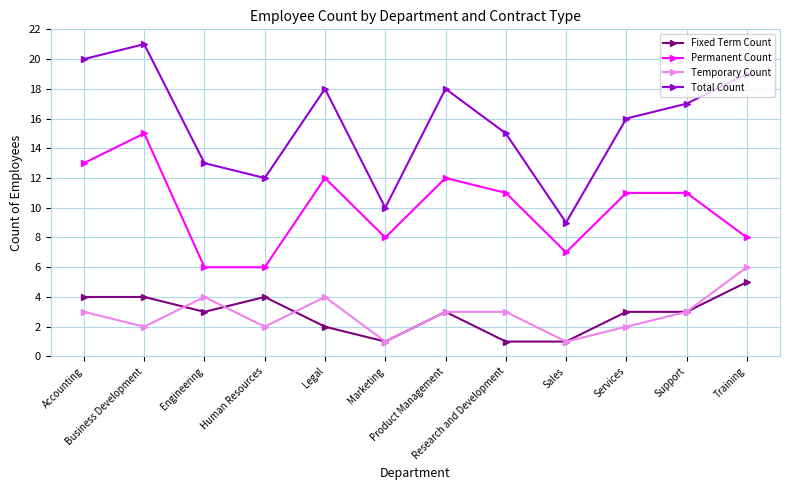

How many categories are shown in the chart?

12